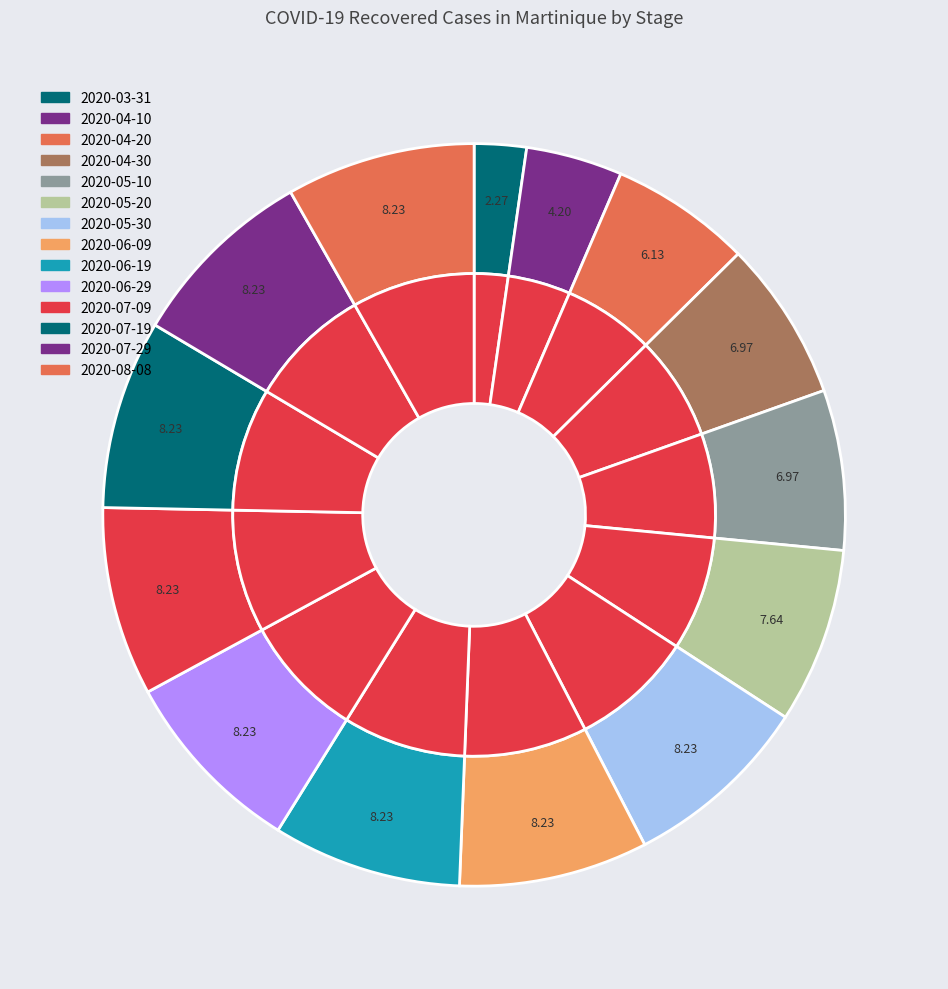

Rank the categories by value from lowest to highest.

2020-03-31, 2020-04-10, 2020-04-20, 2020-04-30, 2020-05-10, 2020-05-20, 2020-05-30, 2020-06-09, 2020-06-19, 2020-06-29, 2020-07-09, 2020-07-19, 2020-07-29, 2020-08-08